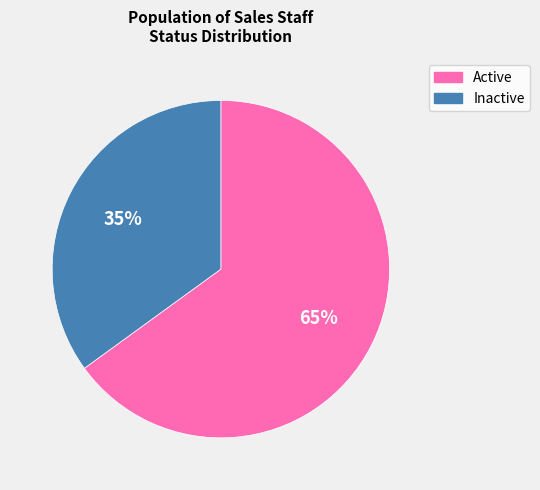

Does any single category account for the majority?

Yes